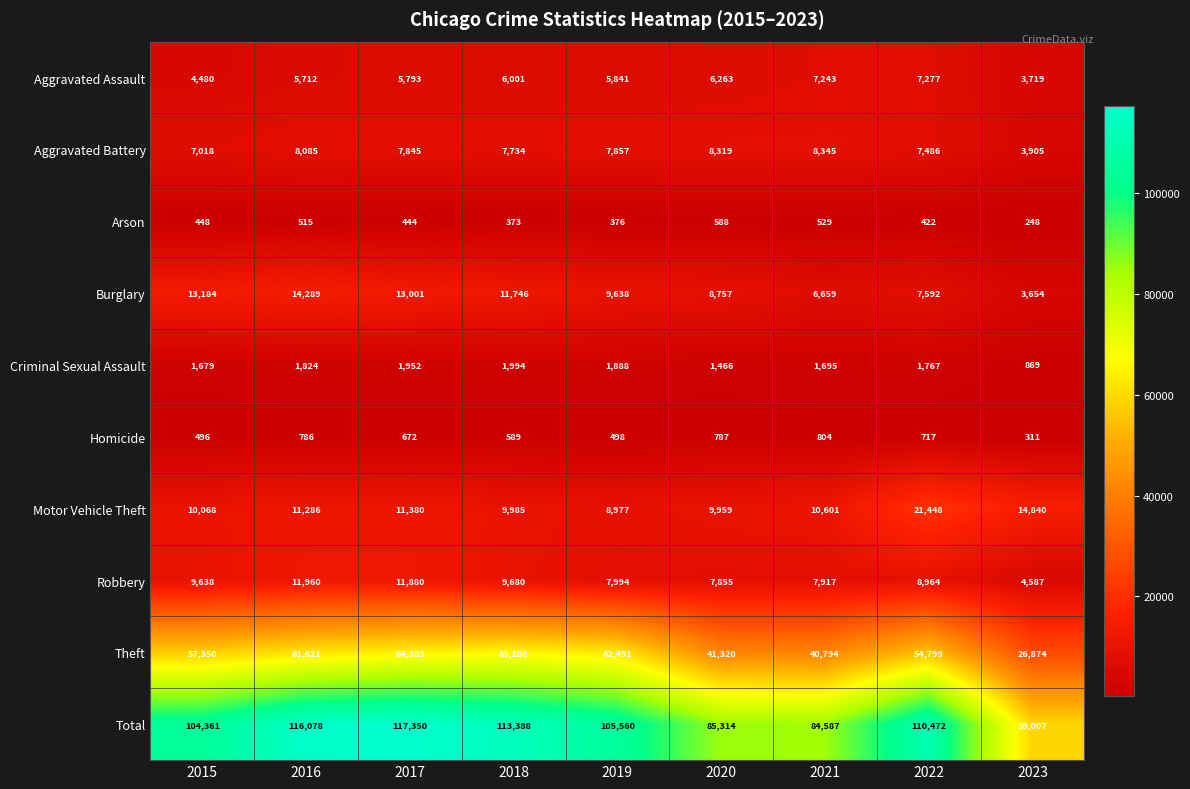

What is the difference between the highest and lowest values at 2020?

84726